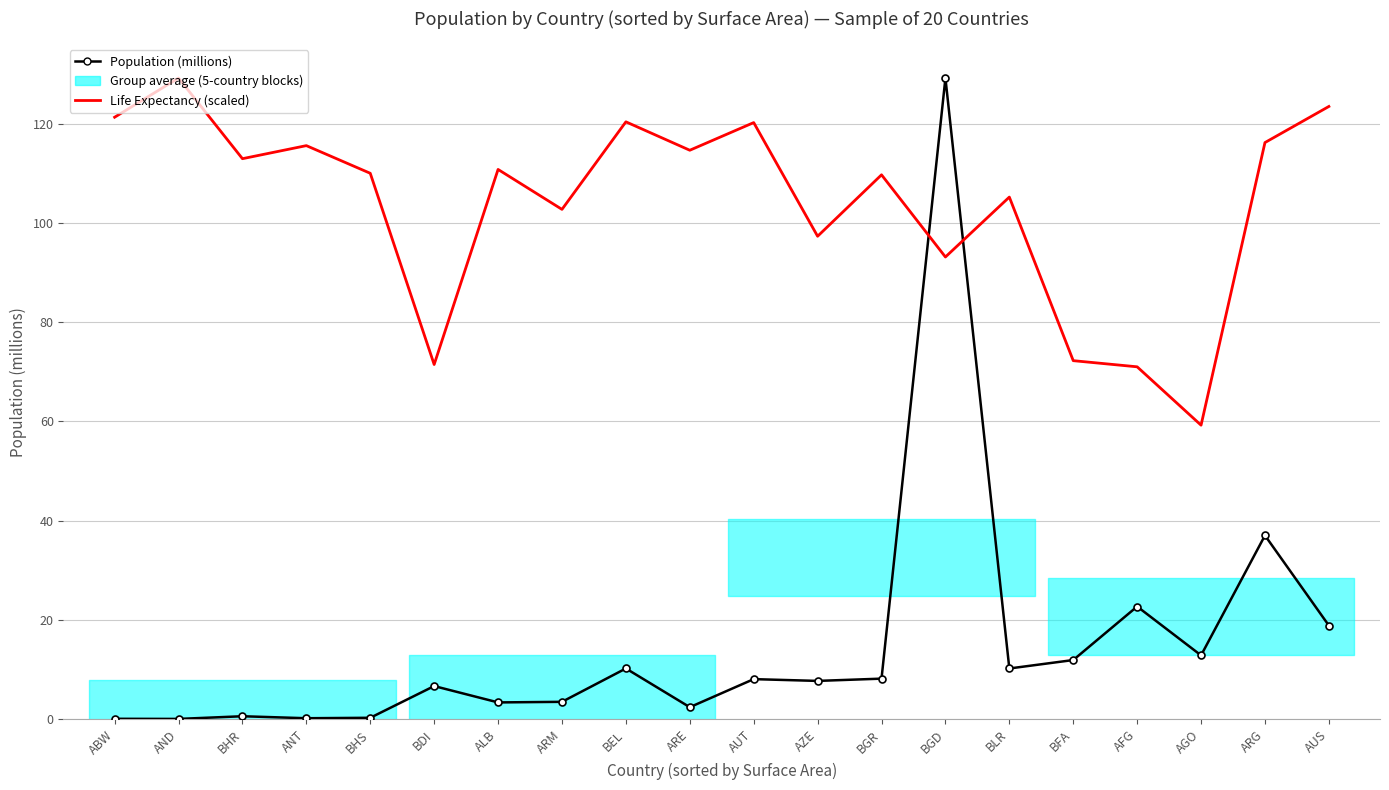

Which category has the lowest value across all series?

AND